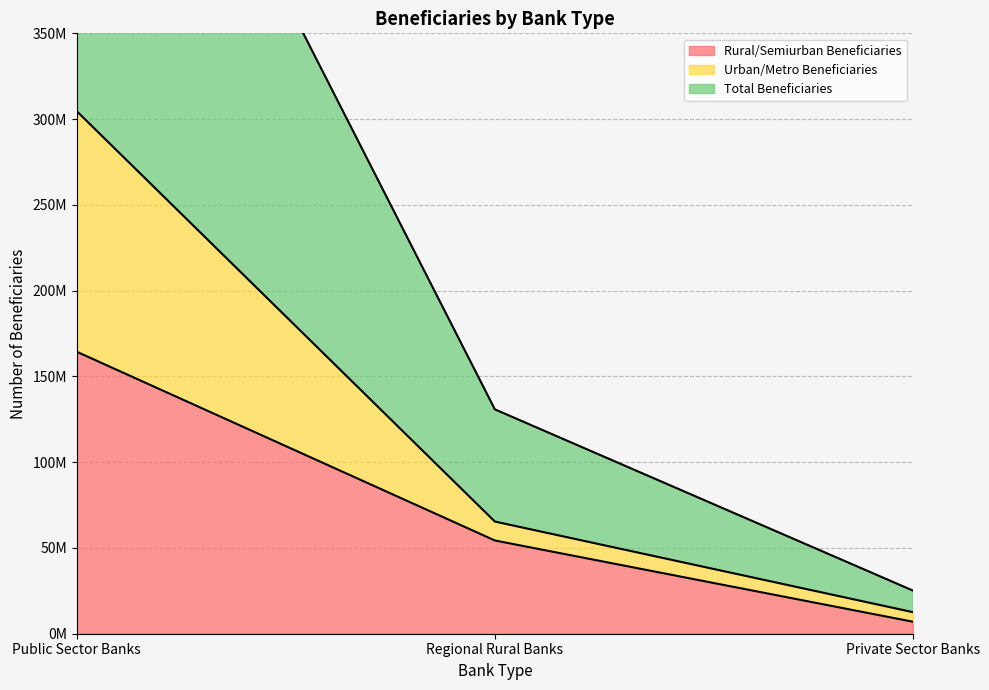

What is the difference between the highest and lowest values at Private Sector Banks?

18158446